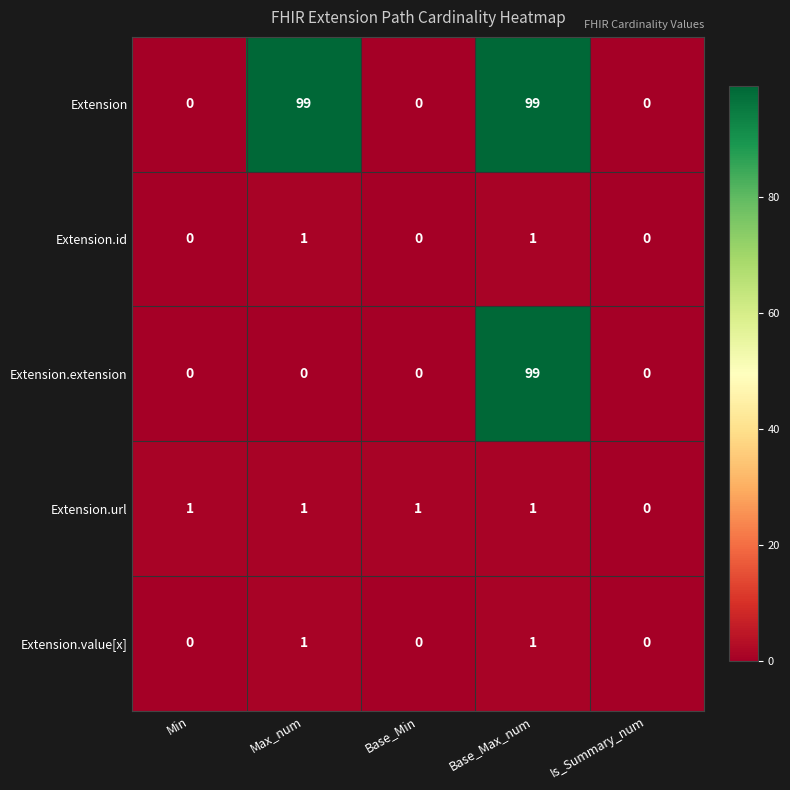

What is the sum of all Extension.url values?

4